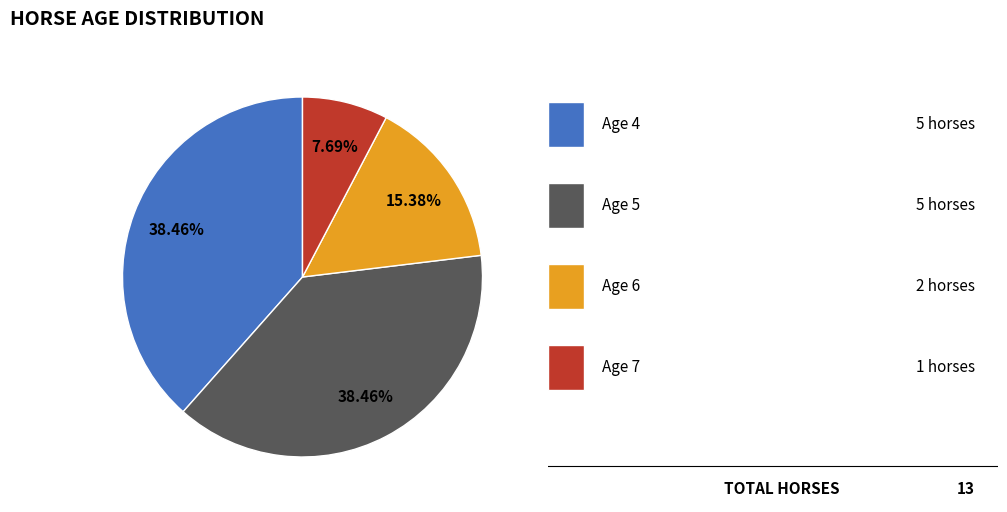

Is there any slice that represents more than half of the pie?

No